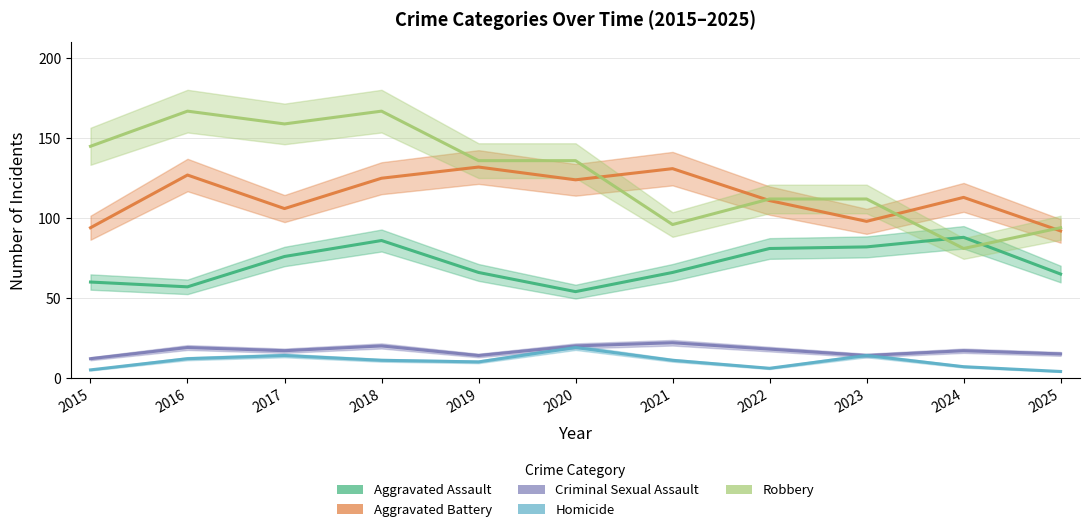

How many interior local peaks does the Robbery series have?

2